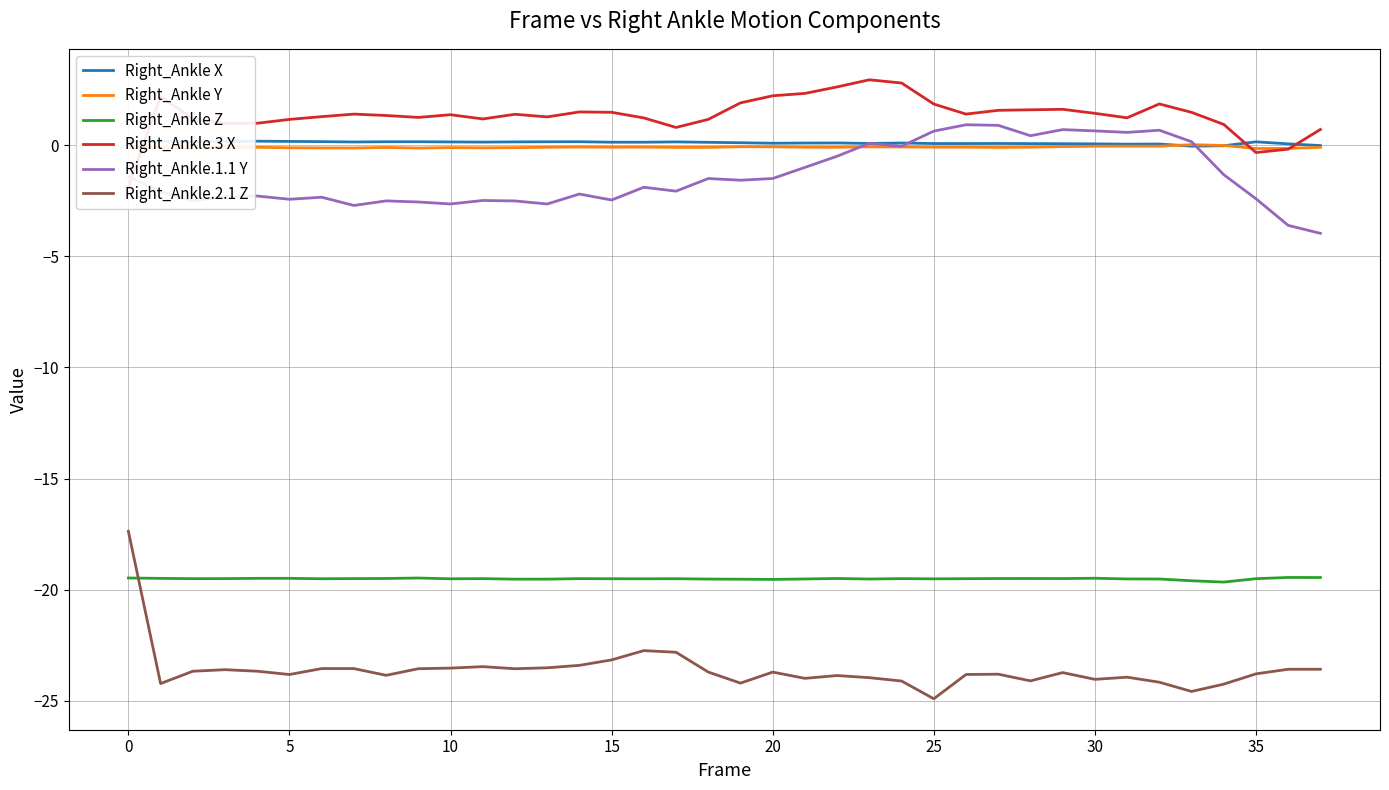

What is the sum of all Right_Ankle.2.1 Z values?

-896.6